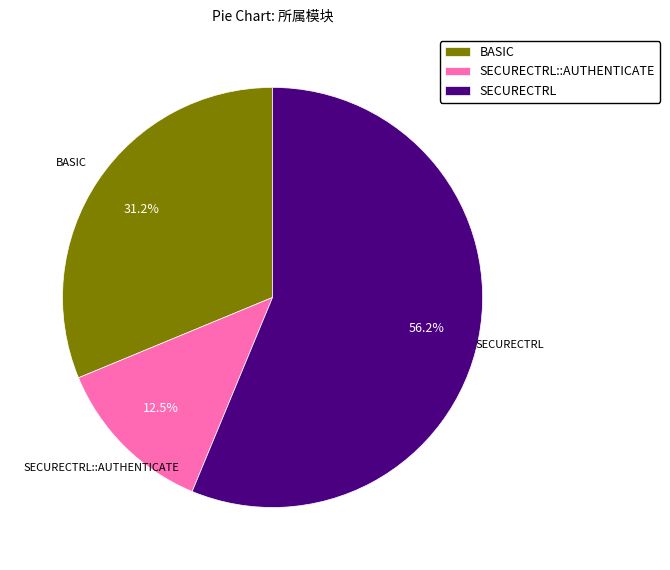

Is BASIC the majority of the pie?

No